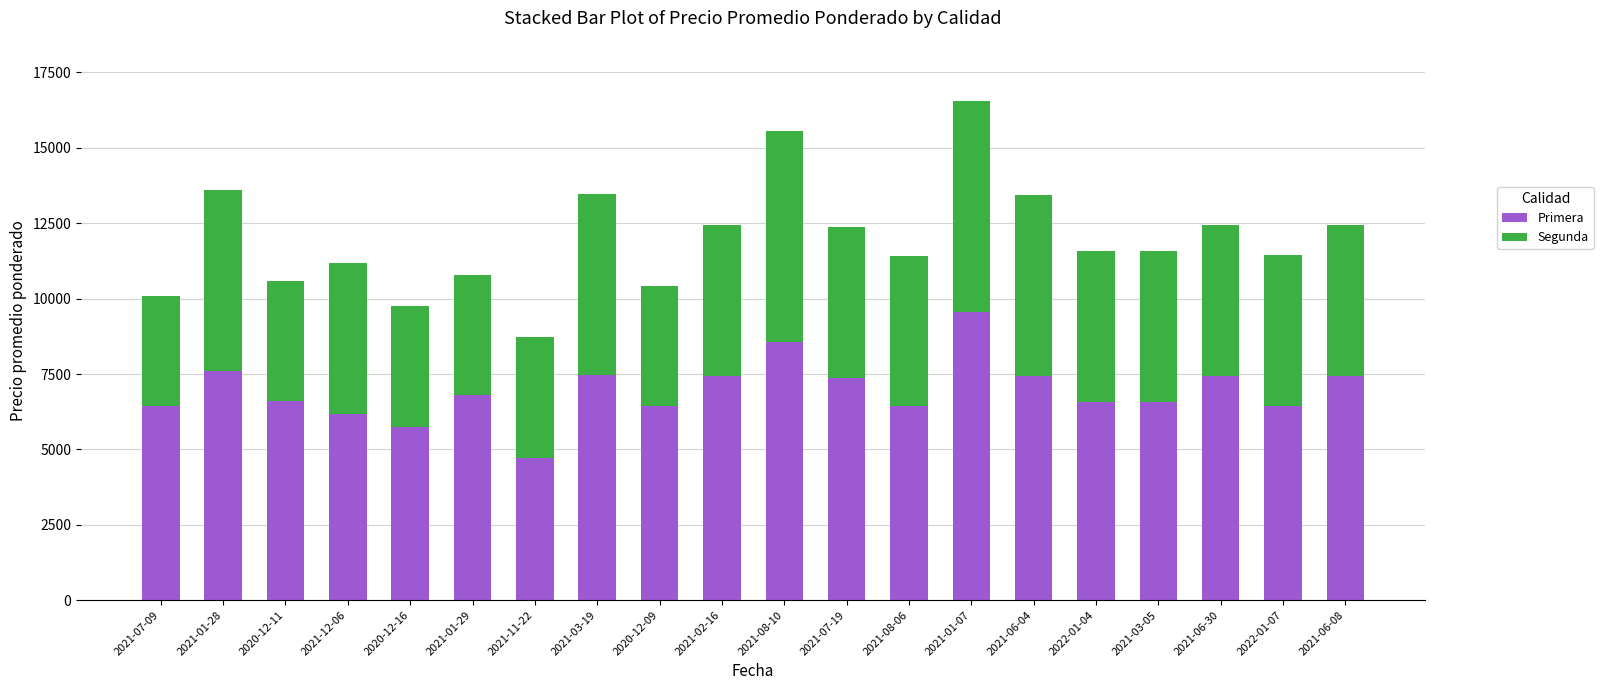

At which category is the sum across all series the highest?

2021-01-07